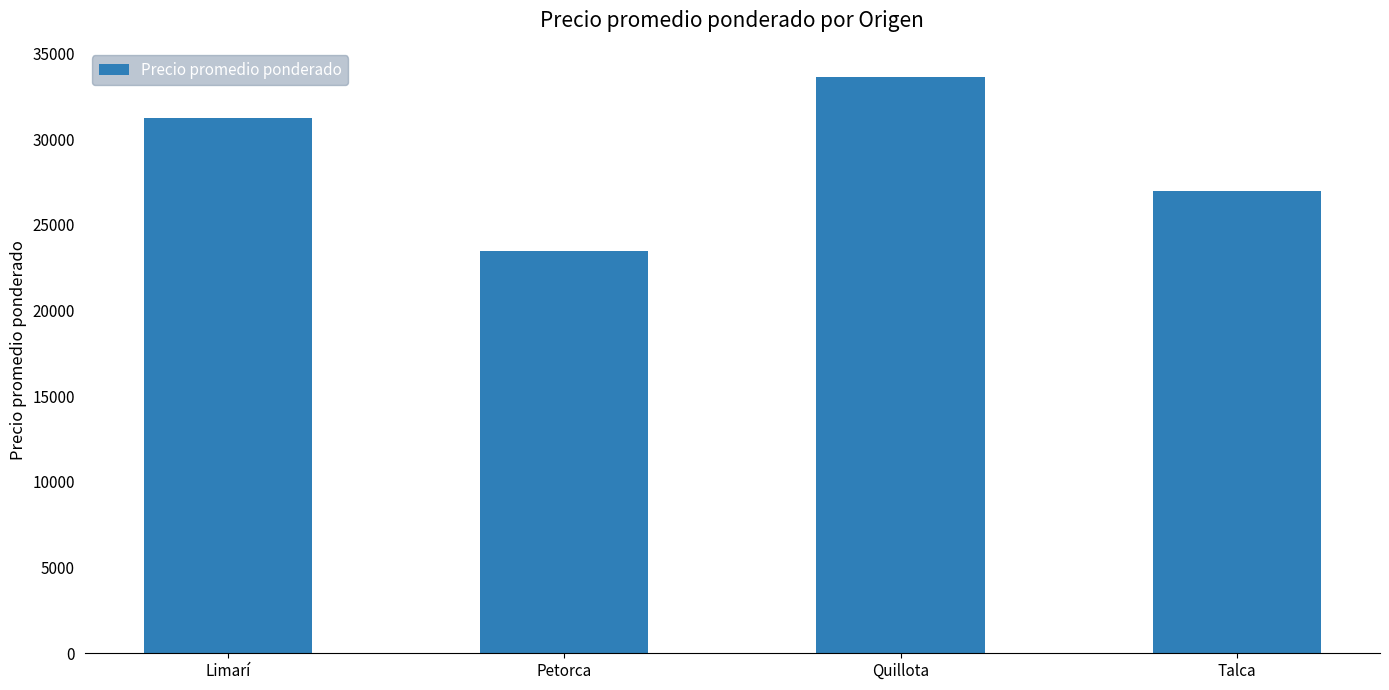

What is the approximate value at Petorca, to the nearest 50?

23500